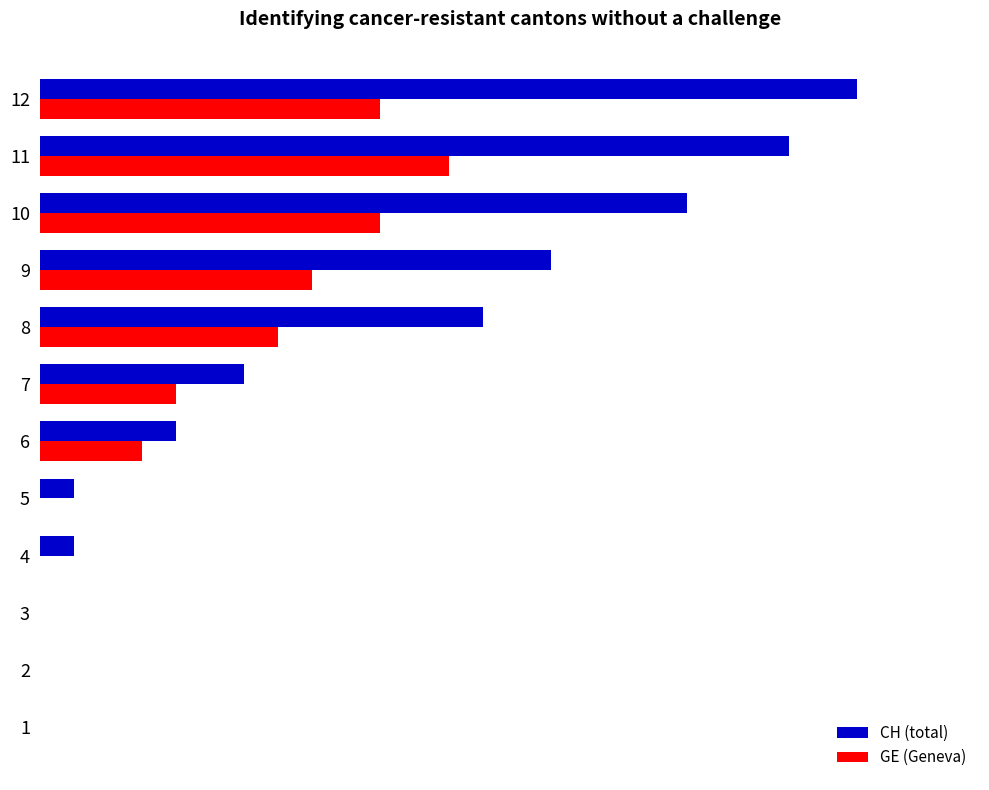

Is it true that GE (Geneva) equals 18 at 10?

False